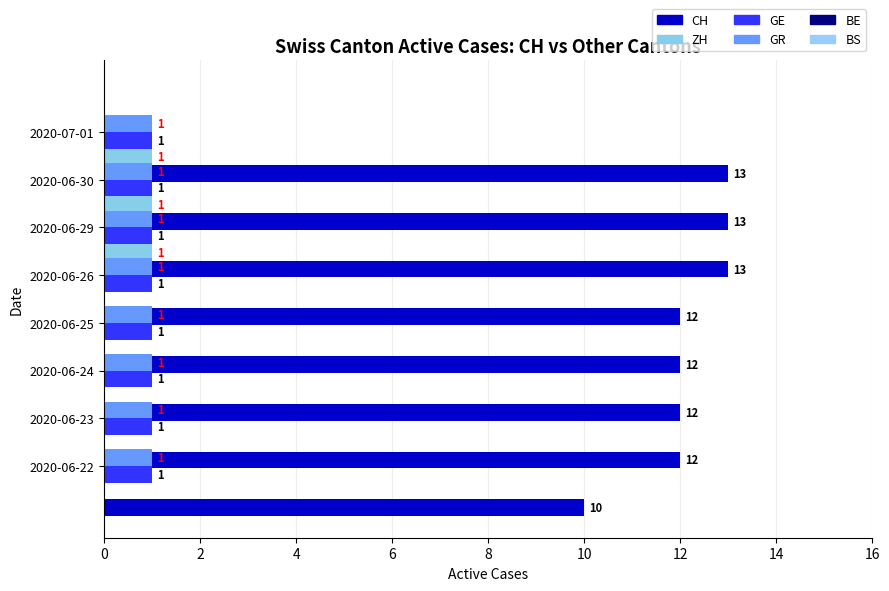

What is the maximum value shown in the chart?

13.0